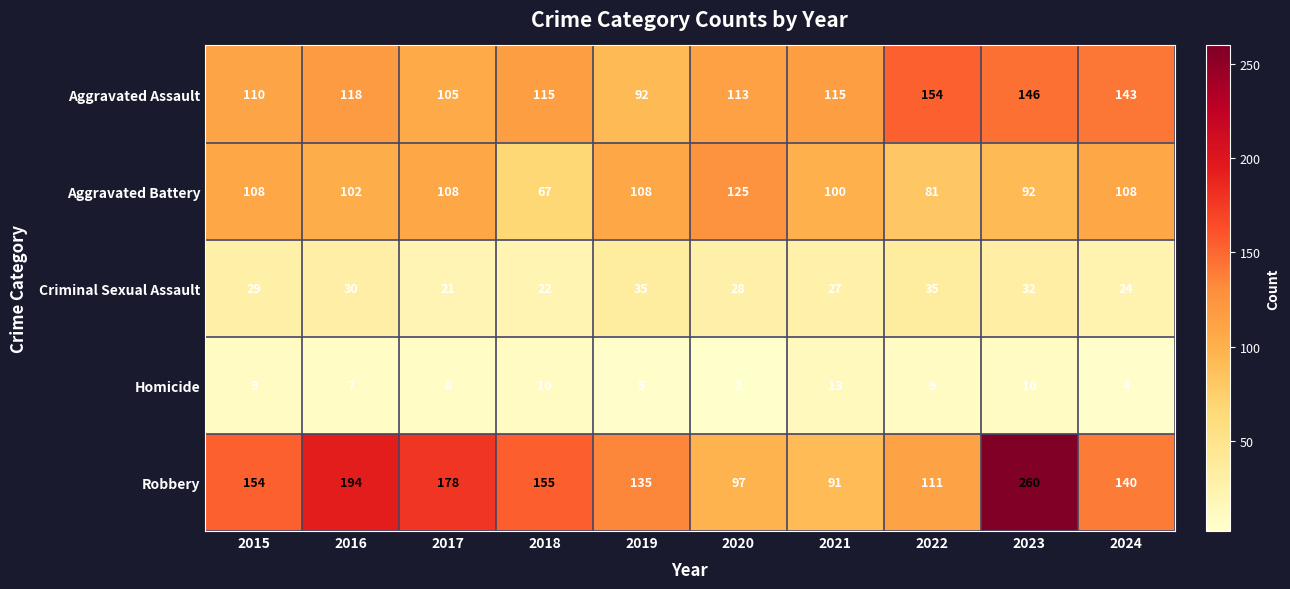

Which series has the largest range (max minus min)?

Robbery